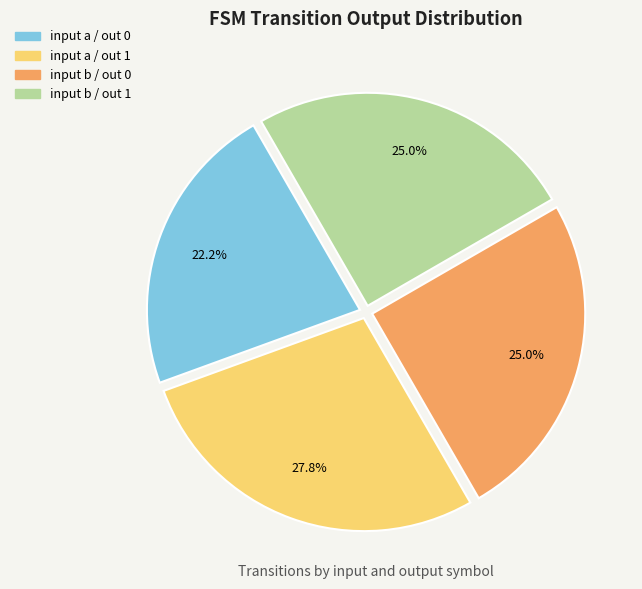

Is there any slice that represents more than half of the pie?

No